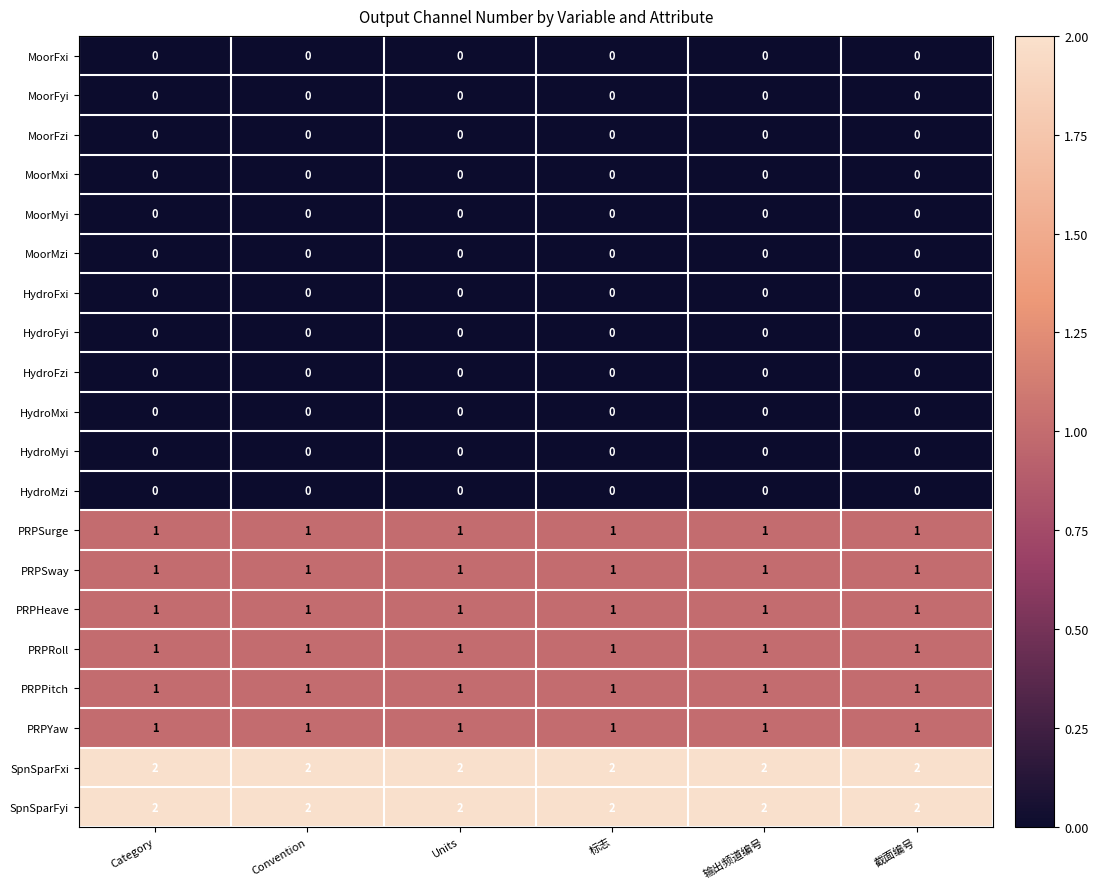

How many categories are shown in the chart?

6